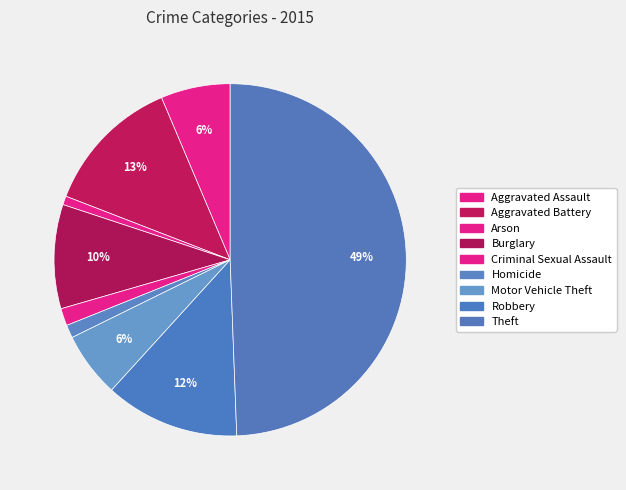

To the nearest percent, what is the average slice percentage?

11%